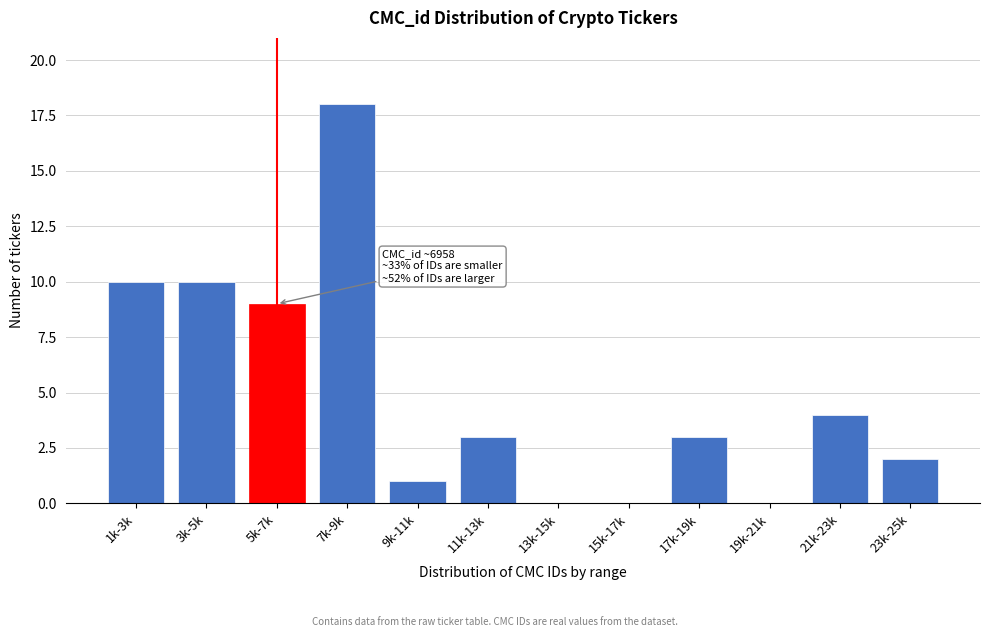

Reading left to right, what are all the values shown in this chart?

1k-3k=10	3k-5k=10	5k-7k=9	7k-9k=18	9k-11k=1	11k-13k=3	13k-15k=0	15k-17k=0	17k-19k=3	19k-21k=0	21k-23k=4	23k-25k=2